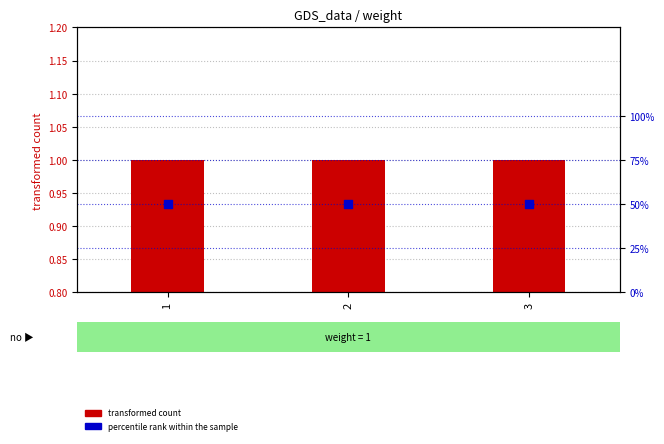

At how many categories does at least one series exceed 0?

3